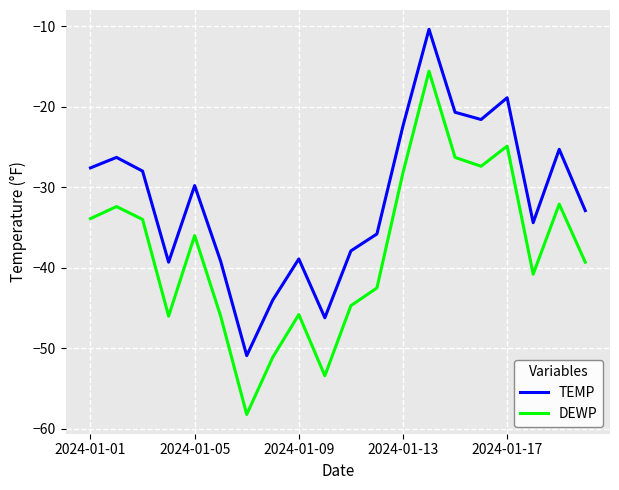

List the series in order of their peak value, lowest first.

DEWP, TEMP